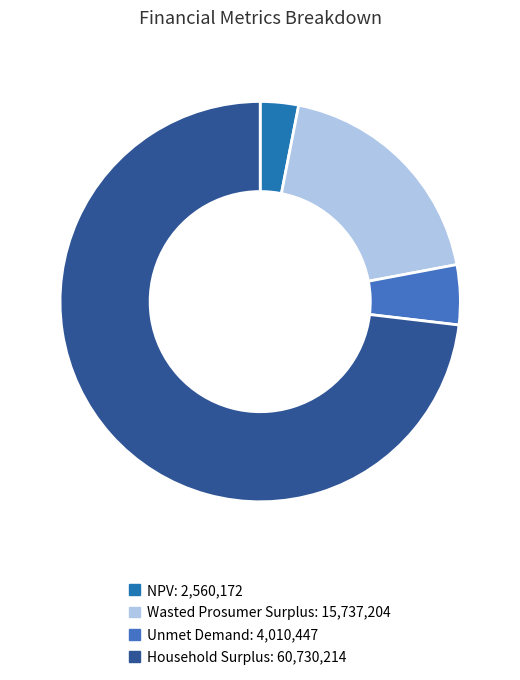

Does Unmet Demand represent more than half of the total?

No